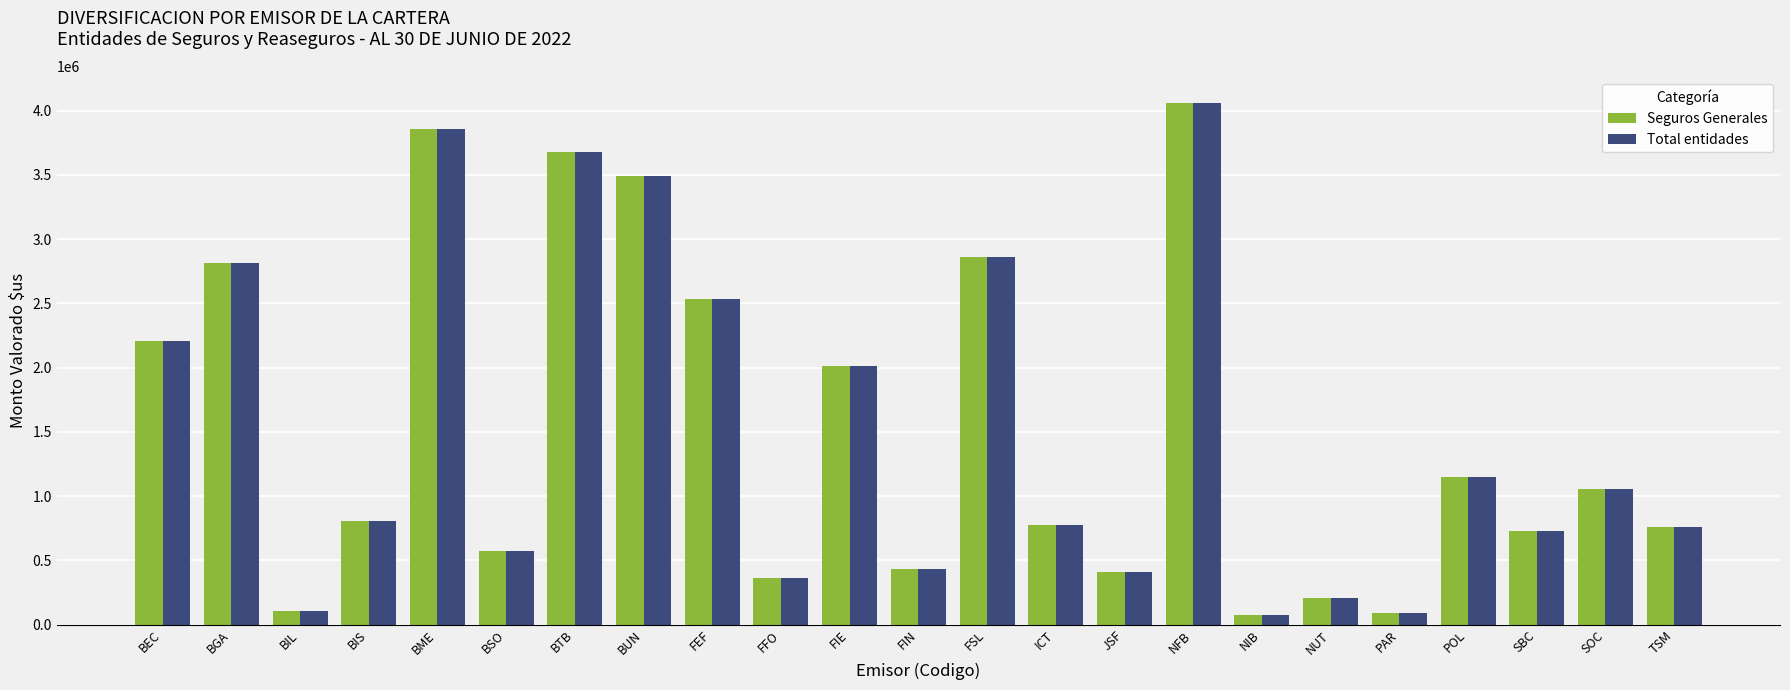

Is it true that Total entidades equals 768989.8 at FIN?

False